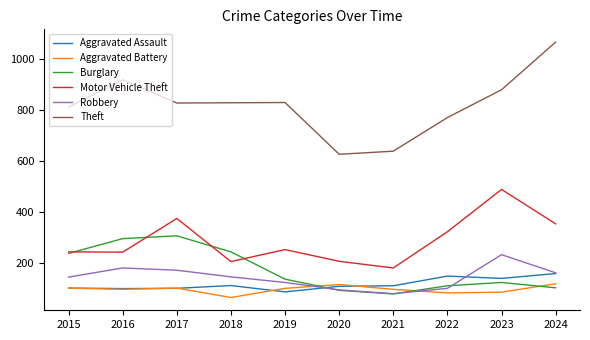

Is it true that Aggravated Battery equals 63 at 2018?

True